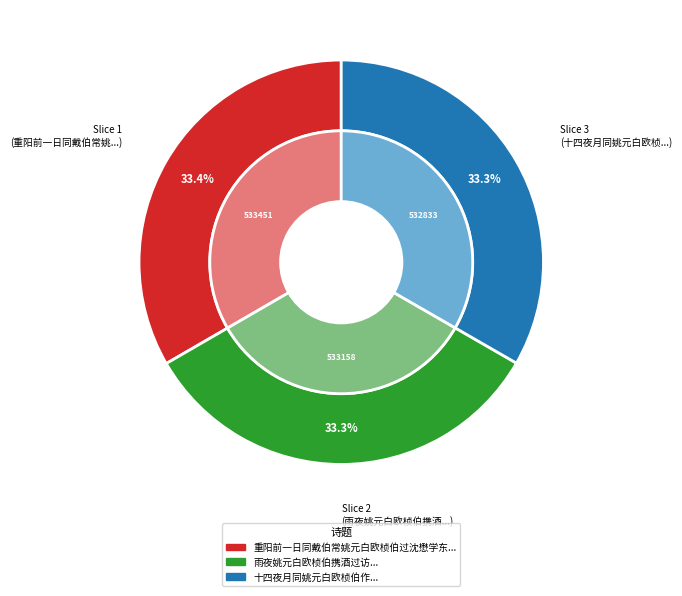

Approximately how many times larger is the value at 雨夜姚元白欧桢伯携酒过访 compared to 十四夜月同姚元白欧桢伯作?

1.0